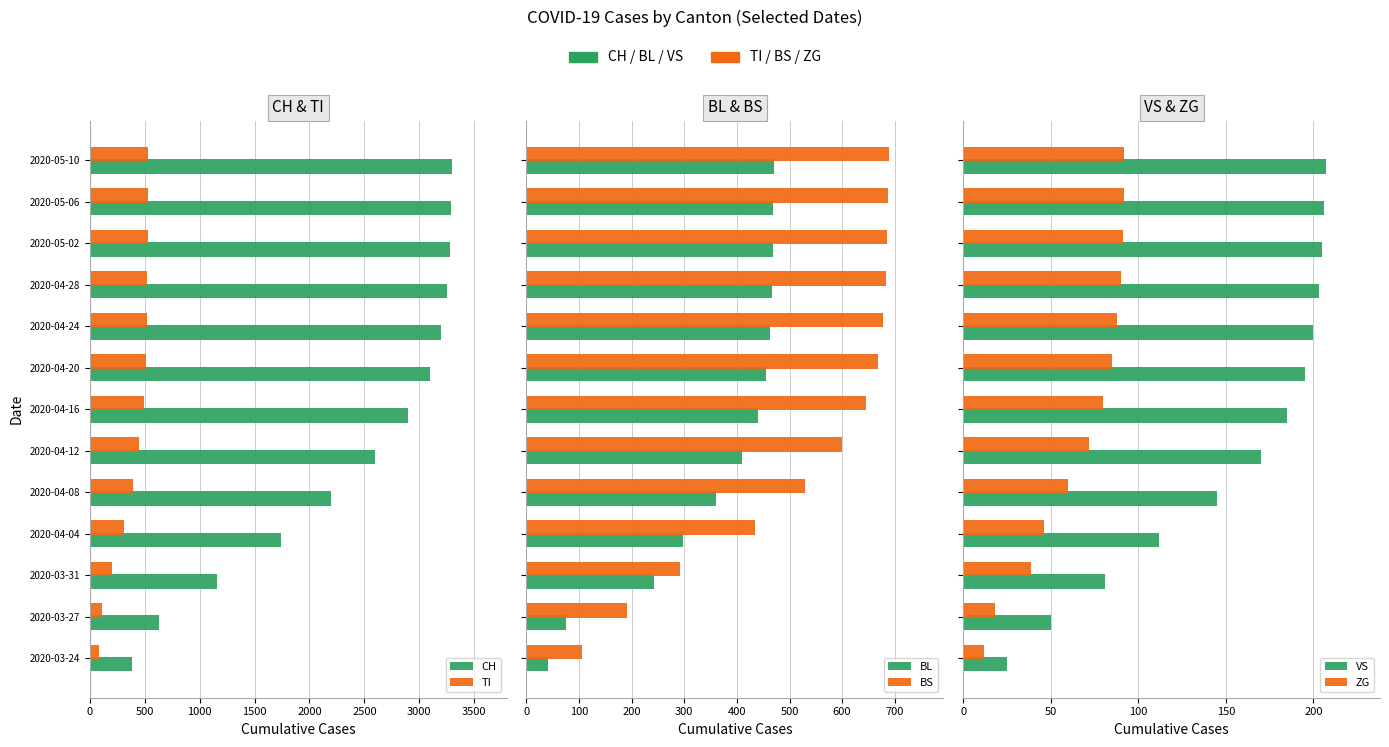

Reading left to right, extract all data points from this chart.

CH: 380	634	1160	1742	2200	2600	2900	3100	3200	3250	3280	3290	3300
TI: 80	107	202	314	390	450	490	510	520	525	528	530	532
BL: 40	76	242	298	360	410	440	455	462	466	468	469	470
BS: 105	191	292	434	530	600	645	668	678	683	686	688	689
VS: 25	50	81	112	145	170	185	195	200	203	205	206	207
ZG: 12	18	39	46	60	72	80	85	88	90	91	92	92